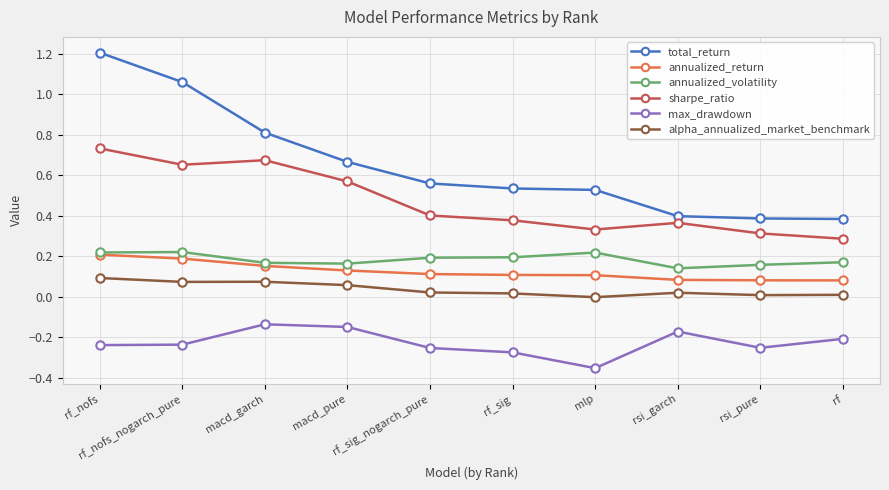

Which category has the highest value in the annualized_return series?

rf_nofs